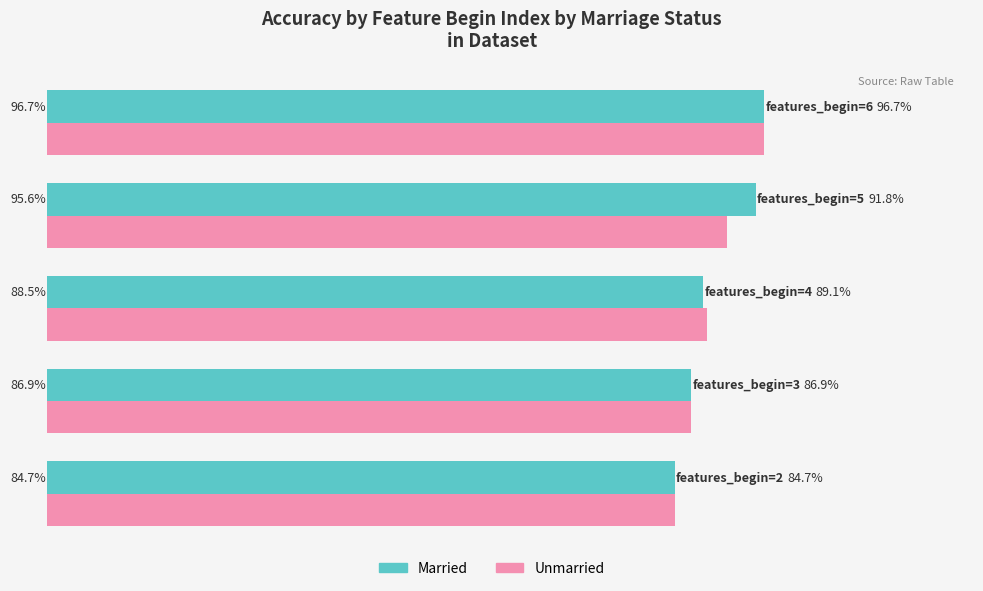

How many Unmarried values are between 0 and 1?

5